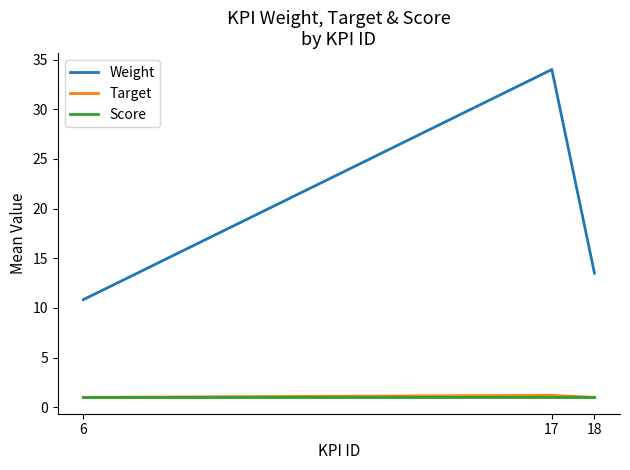

Reading left to right, list all the values displayed in this chart.

Weight: 10.8	34.0	13.5
Target: 1.0	1.2	1.0
Score: 1.0	1.0	1.0